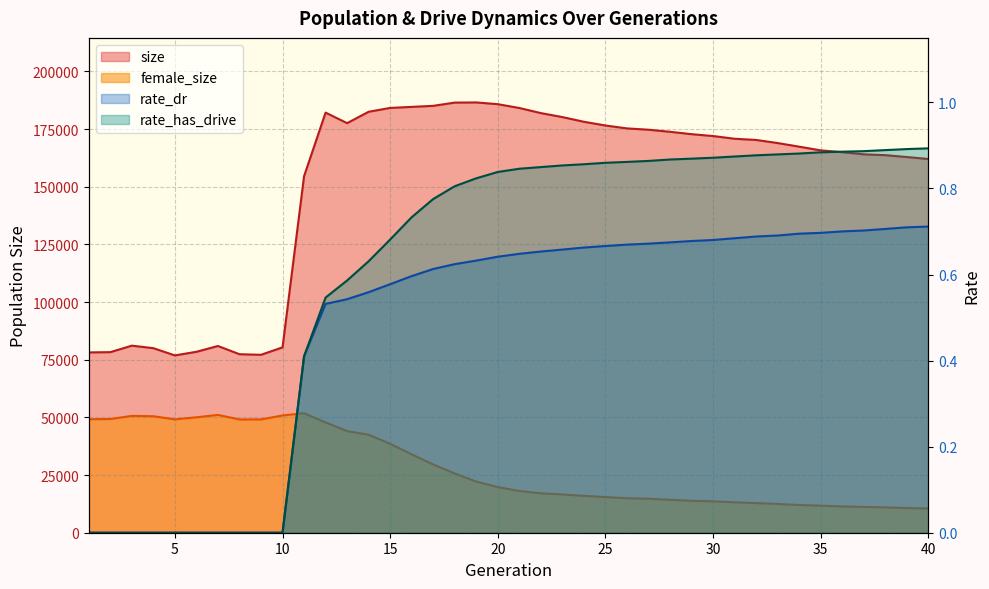

At which label does female_size first exceed 19781?

1